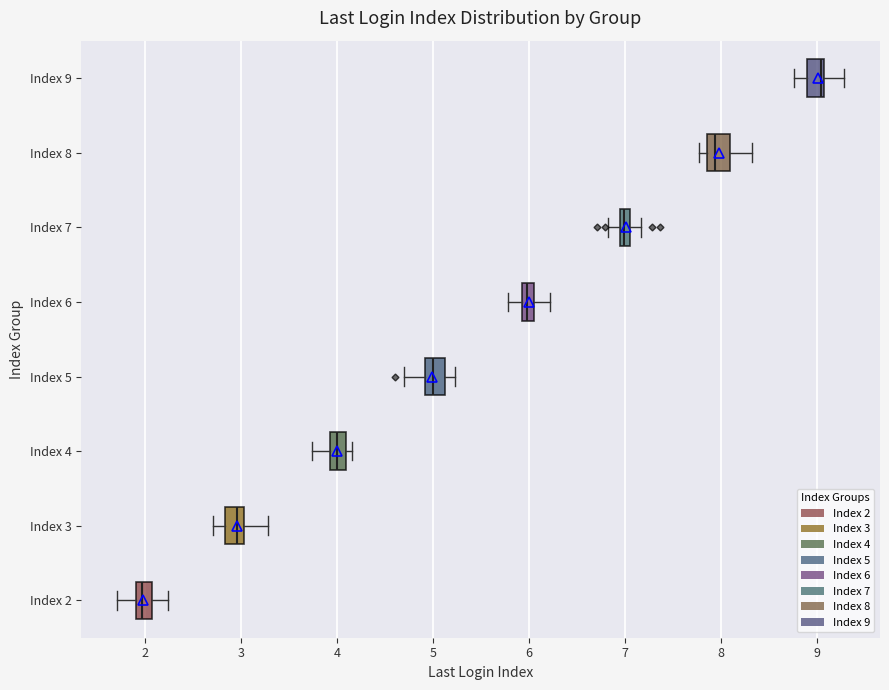

Which box has the furthest to the right median line?

Index 9